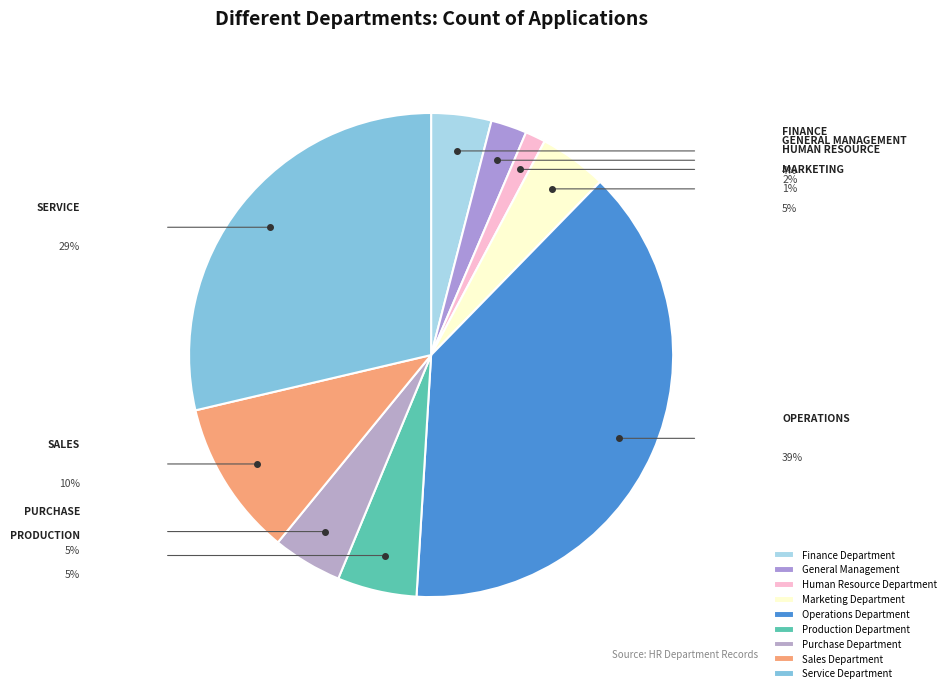

Rank the categories by value from lowest to highest.

Human Resource Department, General Management, Finance Department, Marketing Department, Purchase Department, Production Department, Sales Department, Service Department, Operations Department